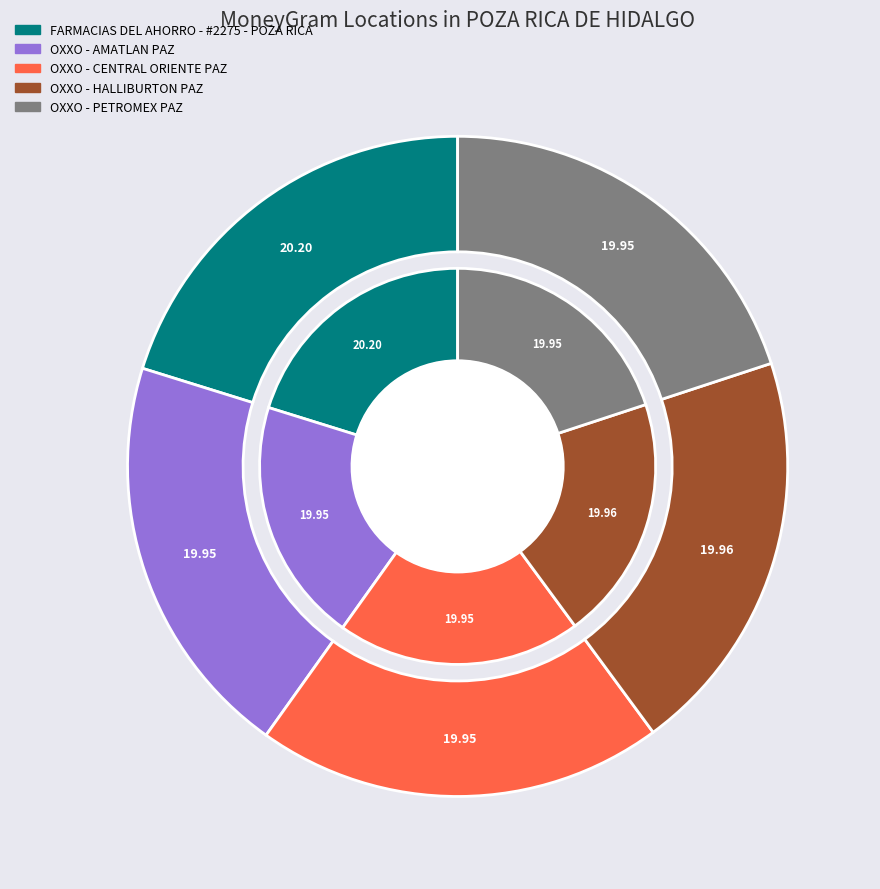

Count the number of slices in the pie.

5